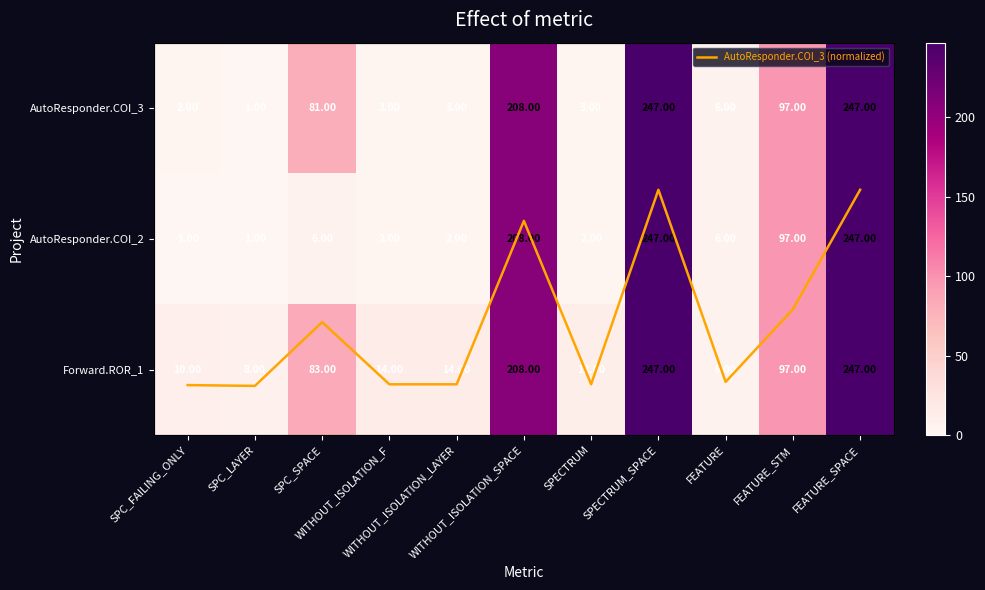

How many values in the AutoResponder.COI_3 (normalized) series are below 0?

6